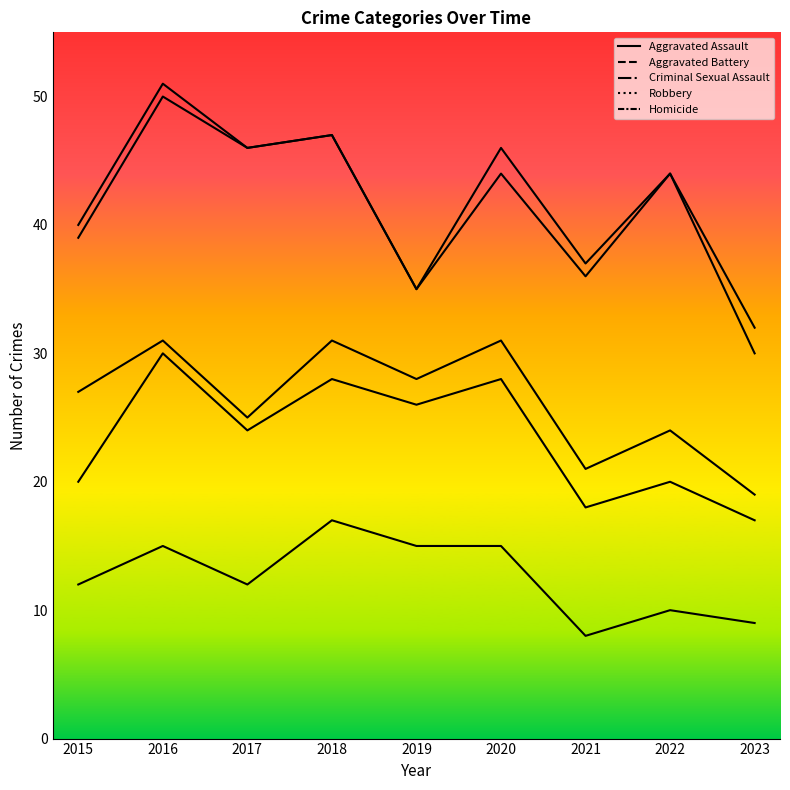

What are all the series names shown in the legend?

Aggravated Assault, Aggravated Battery, Criminal Sexual Assault, Robbery, Homicide